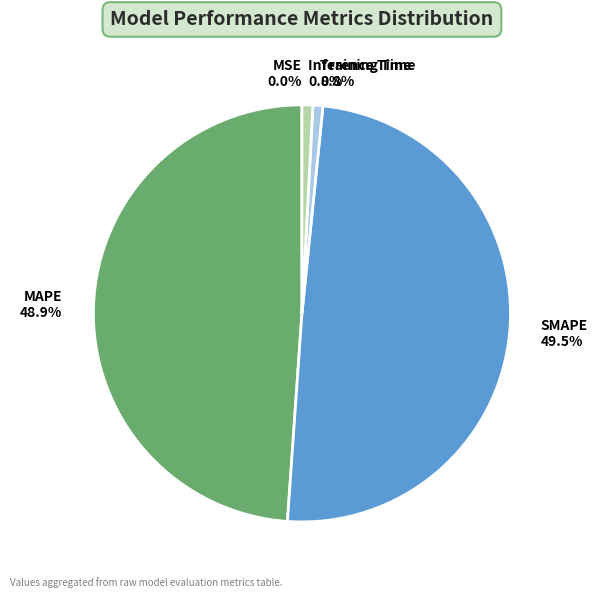

Which has a higher value, SMAPE or Training Time?

SMAPE